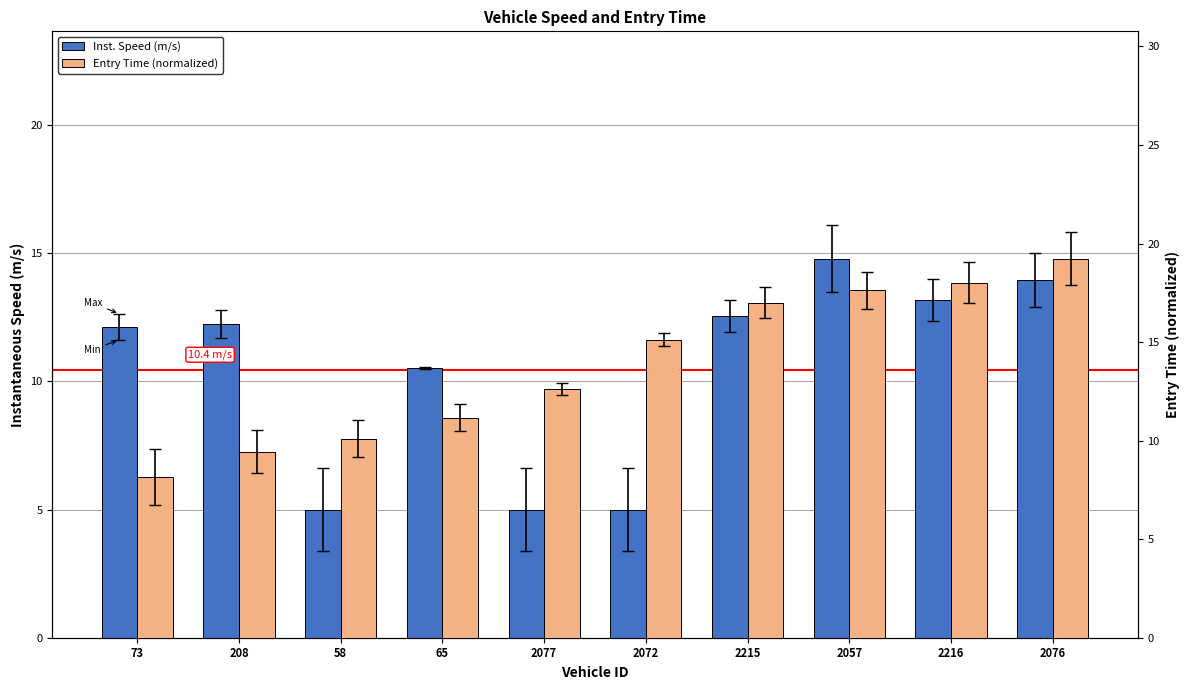

What is the label of the 1st bar from the left?

73